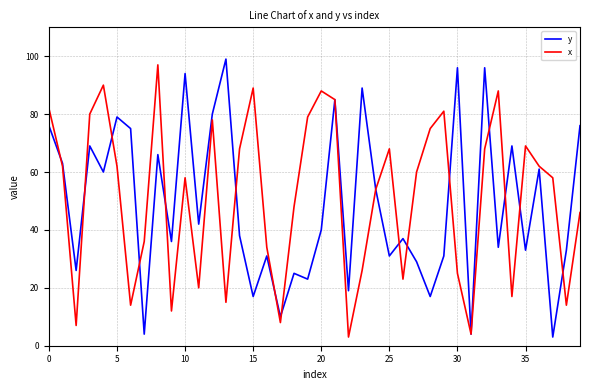

Does the chart have visible grid lines?

Yes